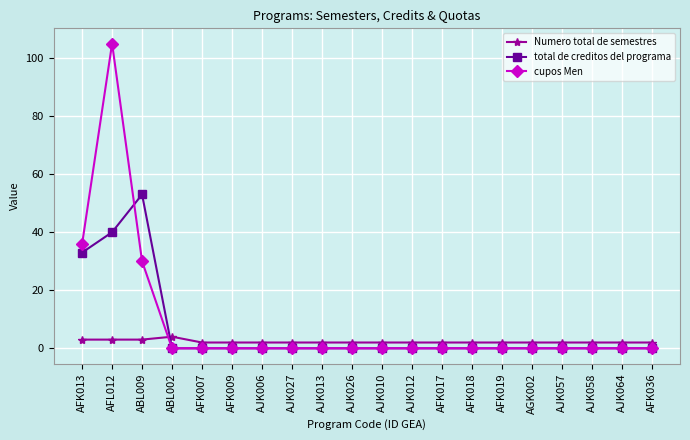

What is the total value across all series at AFL012?

148